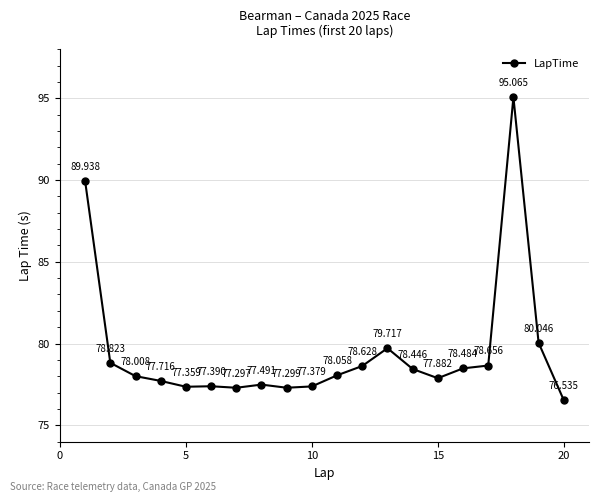

True or false: there are more than 2 points higher than both neighbors.

True